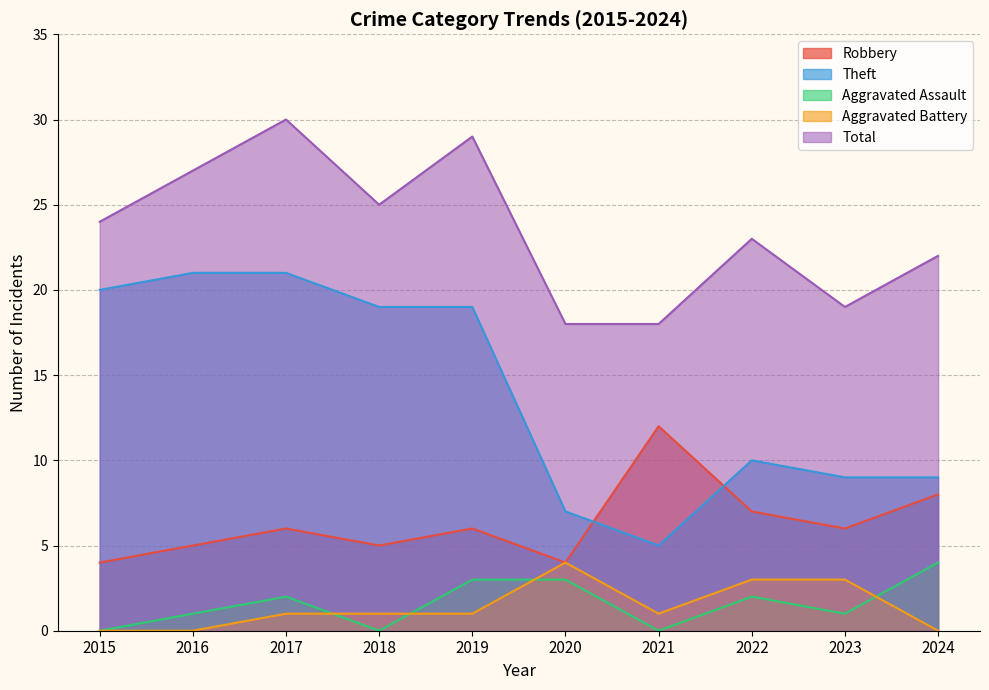

What is the sum of all Theft values?

140